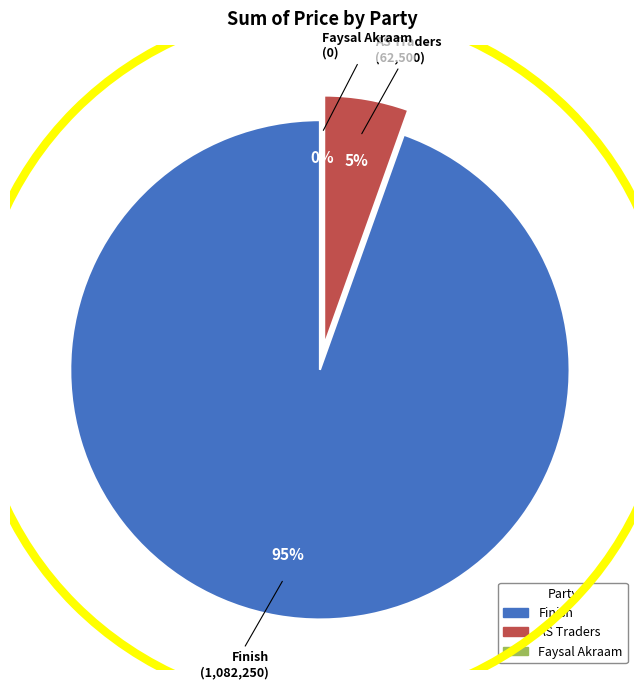

Between AS Traders and Finish, which is larger?

Finish